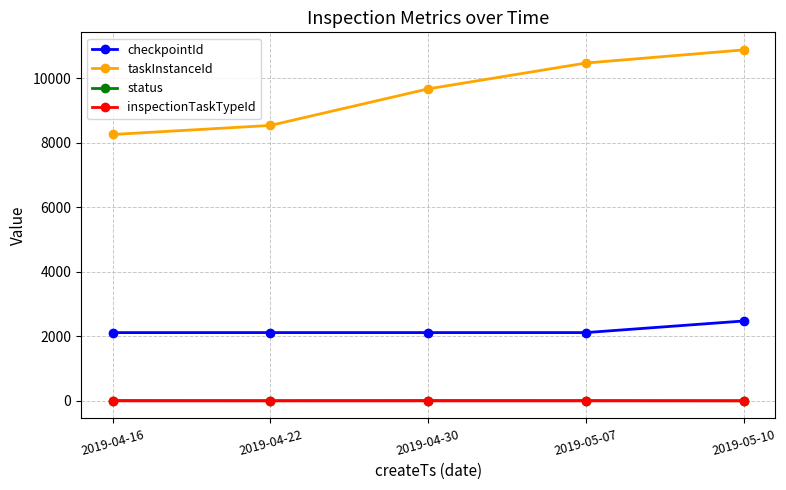

What is the label of the 2nd point from the left?

2019-04-22